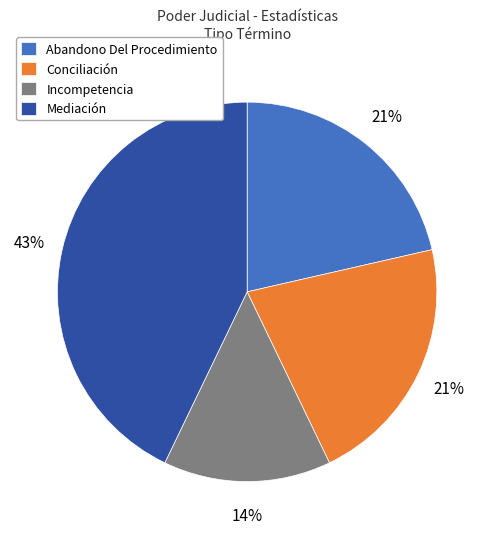

How many slices are in this pie chart?

4